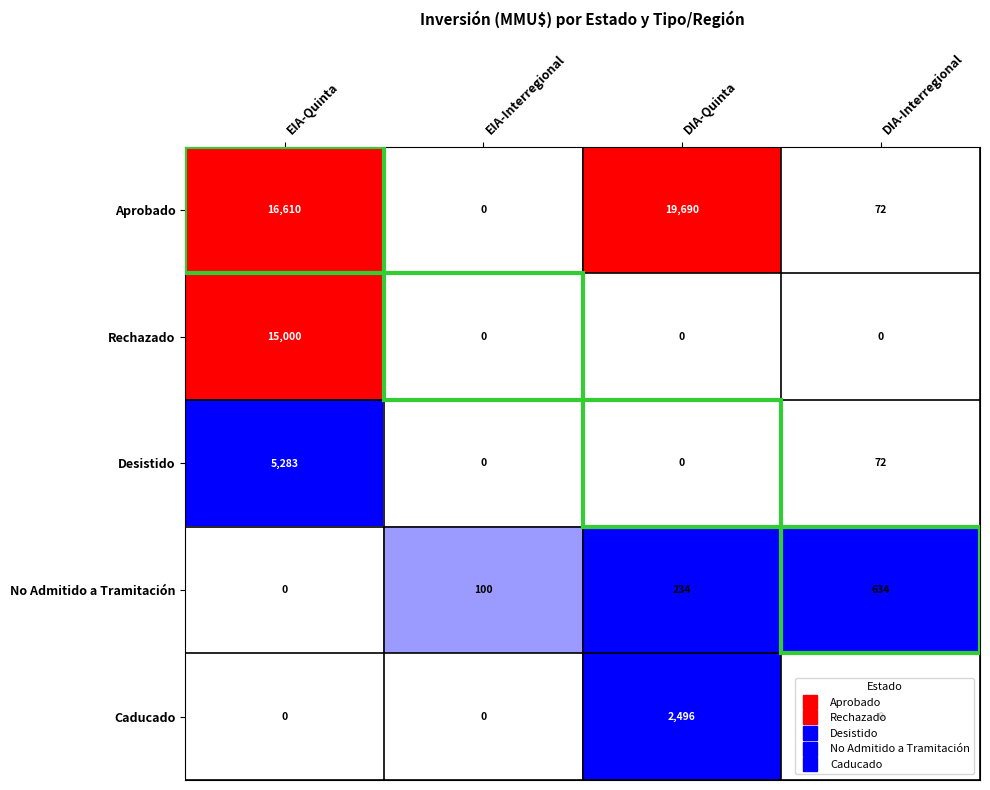

What is the spread (max minus min) of values at DIA-Interregional?

634